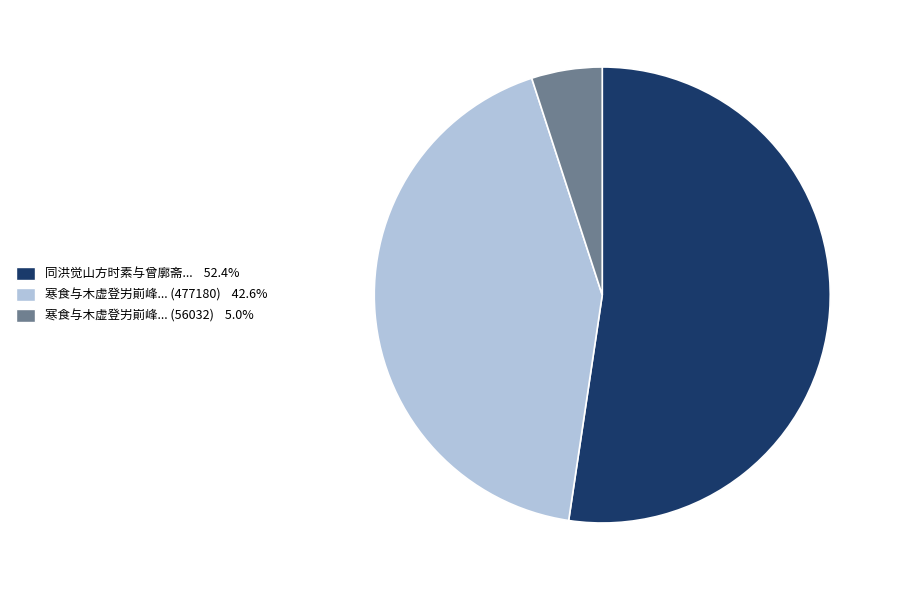

Count the number of slices in the pie.

3